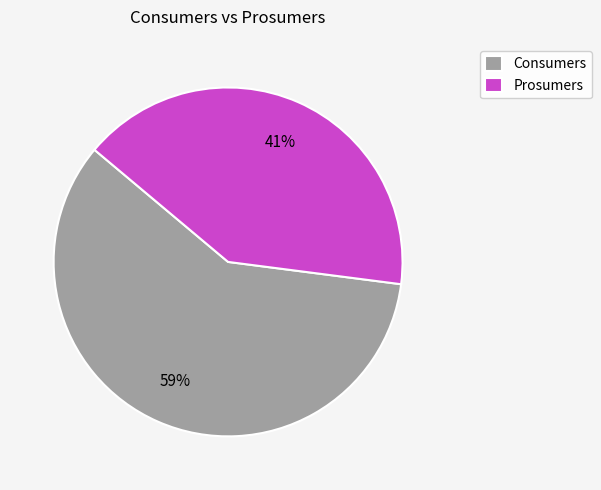

To the nearest percent, what is the difference between the largest and smallest slice percentages?

18%